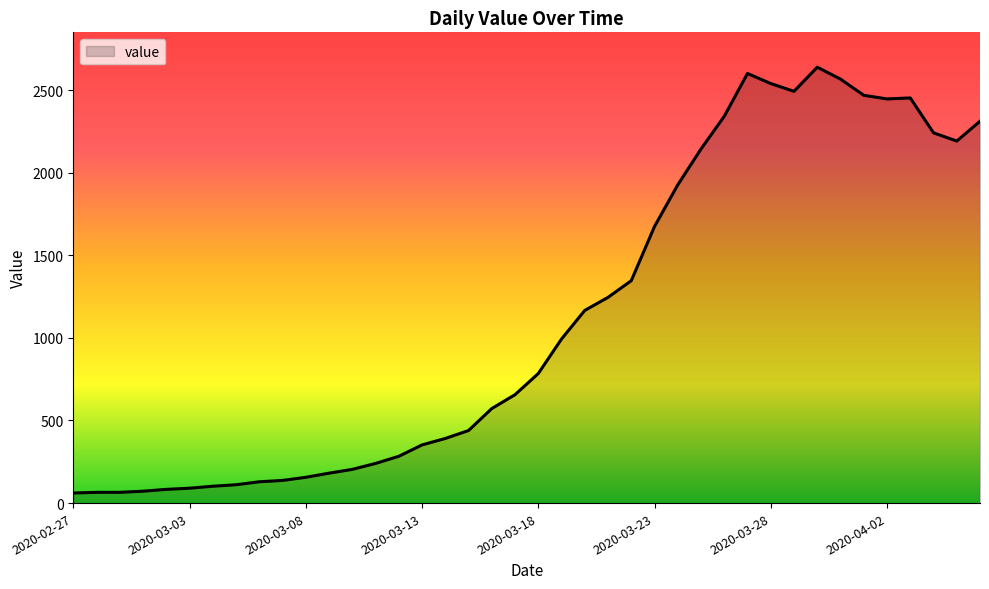

What is the greatest value displayed?

2638